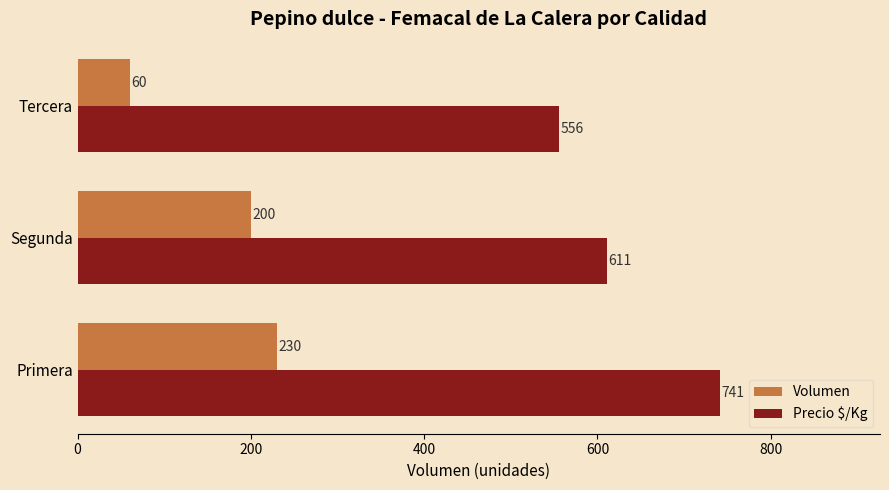

Is it true that Volumen equals 200 at Segunda?

True